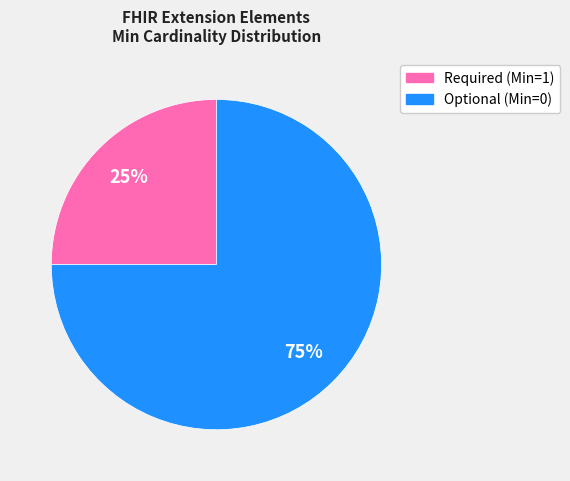

Is there any slice that represents more than half of the pie?

Yes